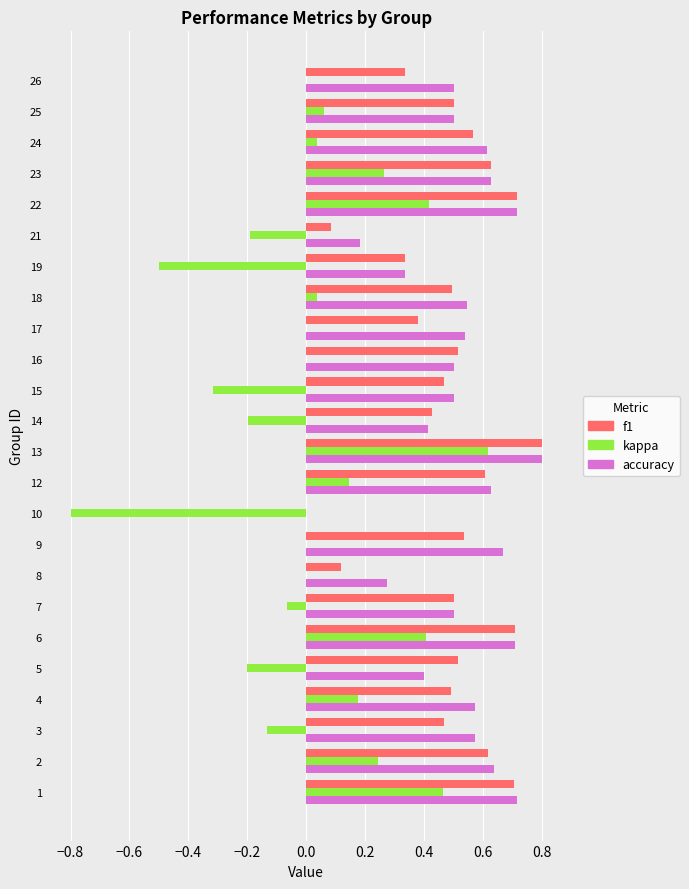

What is the sum of all accuracy values?

12.4